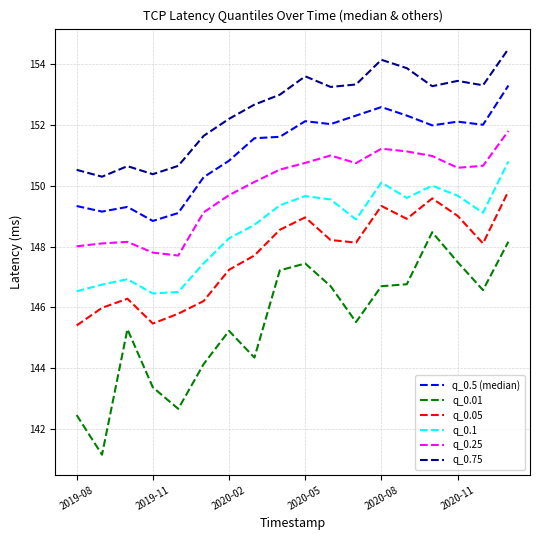

Rank the series by their maximum value, from highest to lowest.

q_0.75, q_0.5 (median), q_0.25, q_0.1, q_0.05, q_0.01